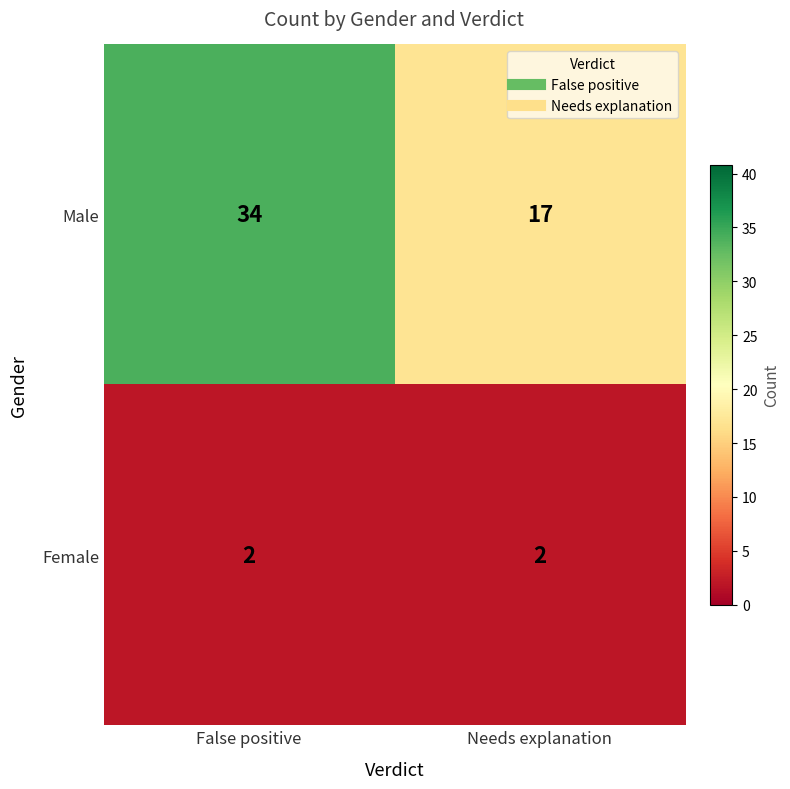

At how many categories does at least one series exceed 12?

2